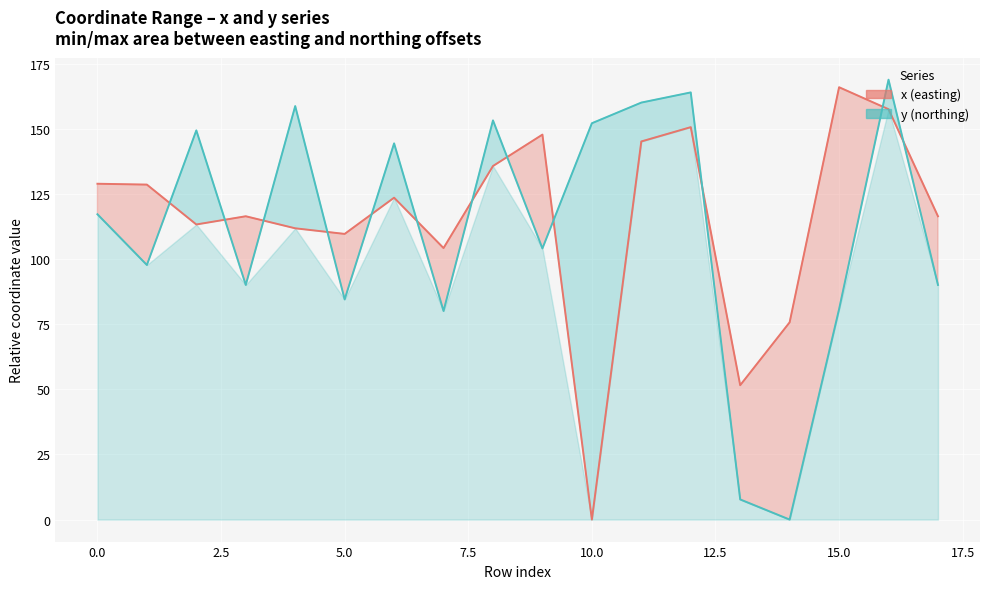

What is the highest value of the x (easting) series?

166.0